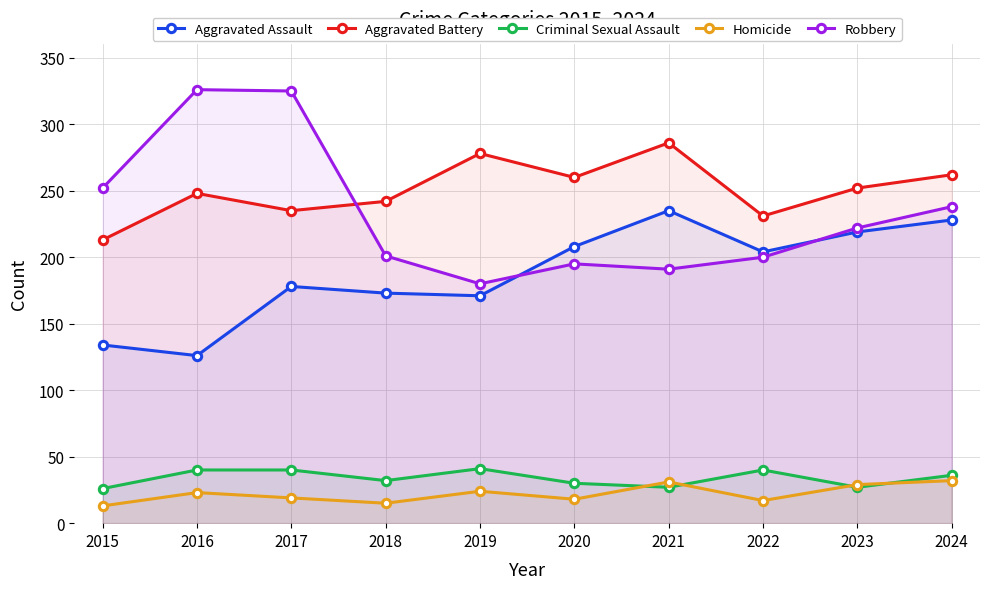

What is the greatest value displayed?

326